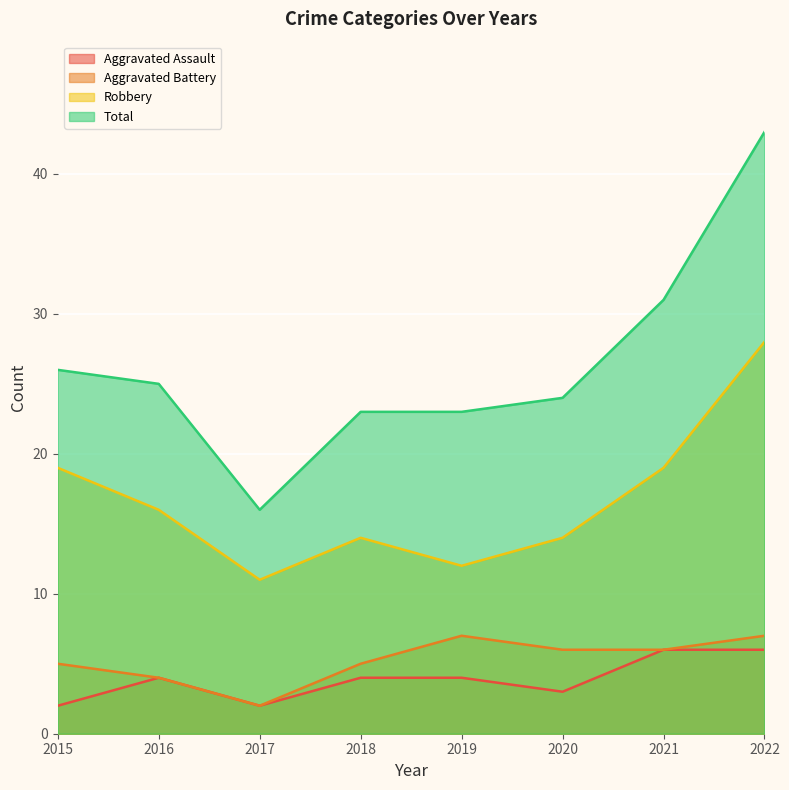

How many data points in Aggravated Battery are above 6?

2